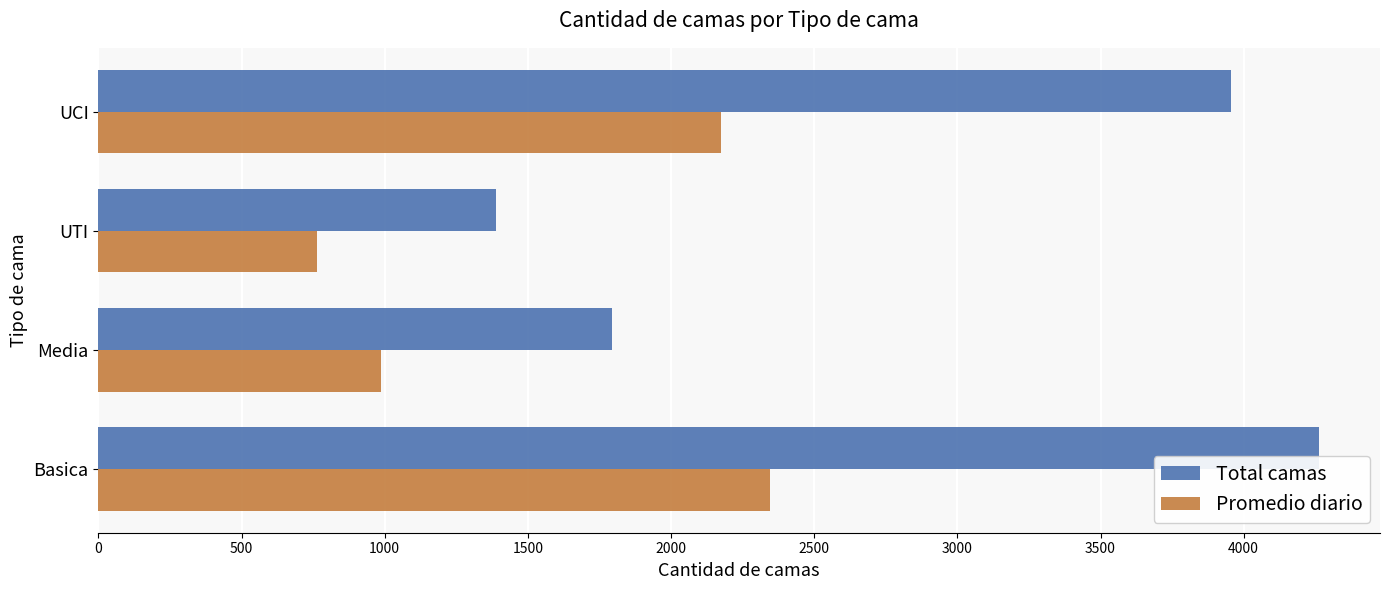

Is the value of Total camas at Media greater than the value of Promedio diario at Media?

Yes